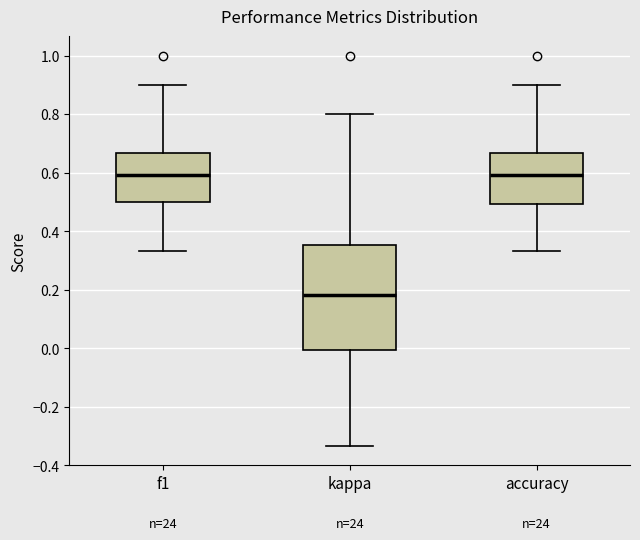

Where does the upper whisker of the box for kappa end on the y-axis? The values are not printed on the chart, so give them approximately, as read against the axis.

0.80